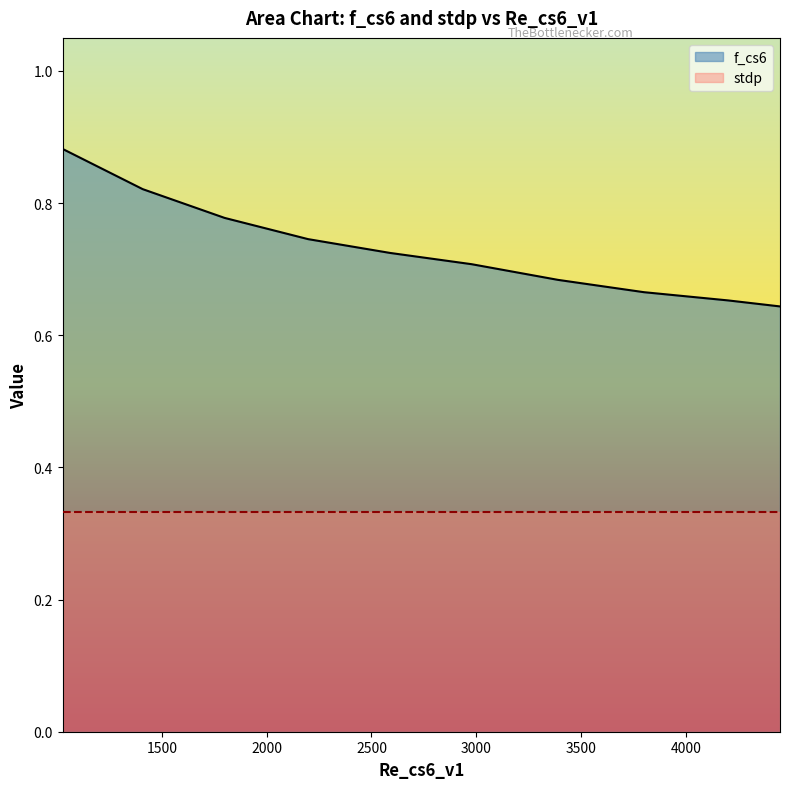

Count the number of categories in the chart.

10